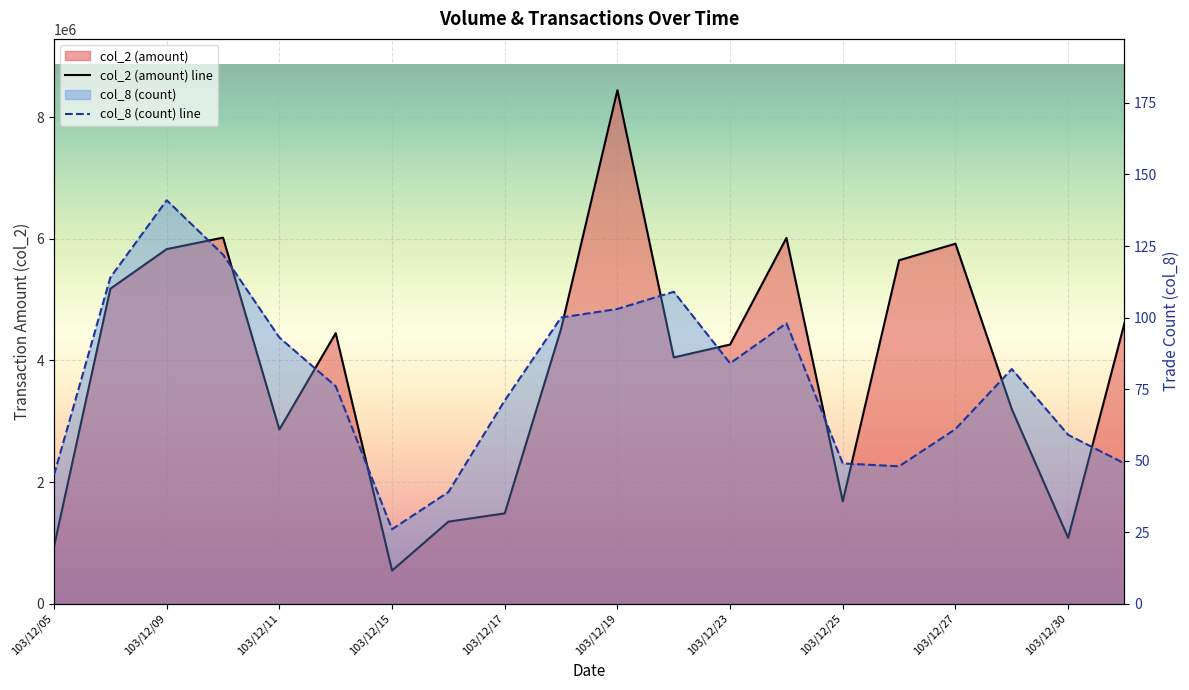

True or false: col_8 and col_2 intersect in this chart.

False